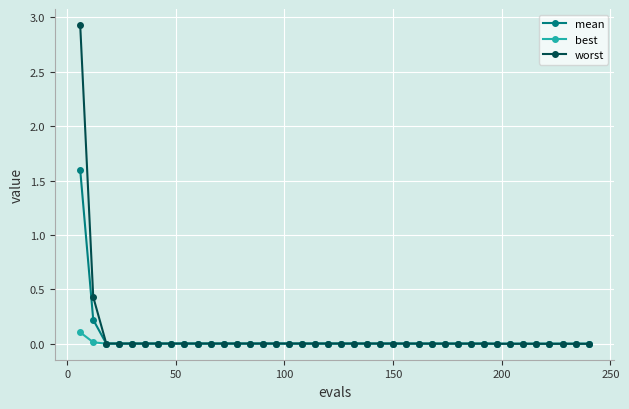

Which series has the largest range (max minus min)?

worst